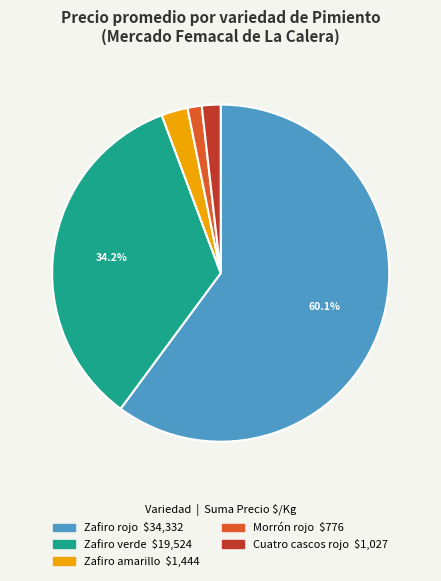

Is there any slice that represents more than half of the pie?

Yes